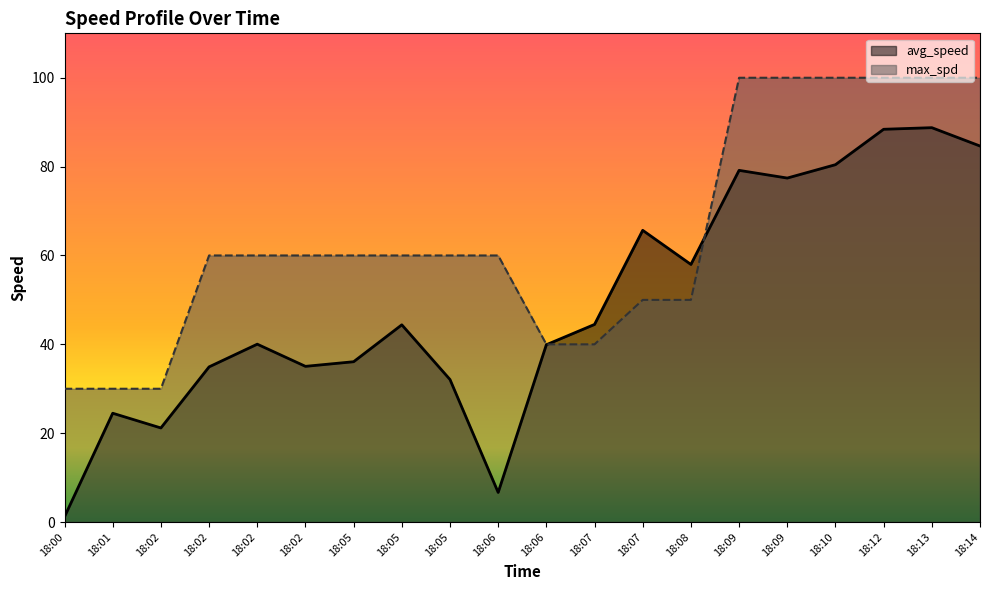

Does the chart display data point markers on the line(s)?

No